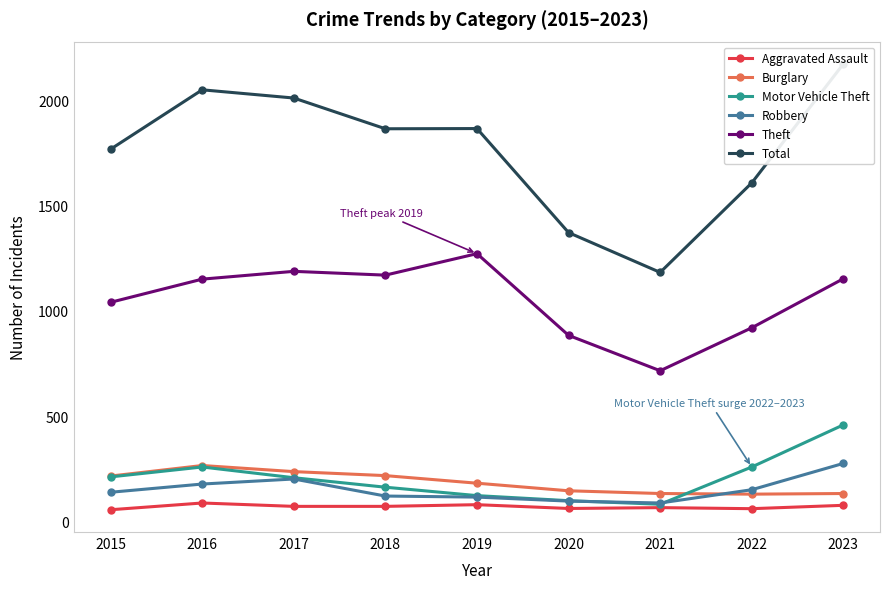

At which label does Total reach its peak?

2023